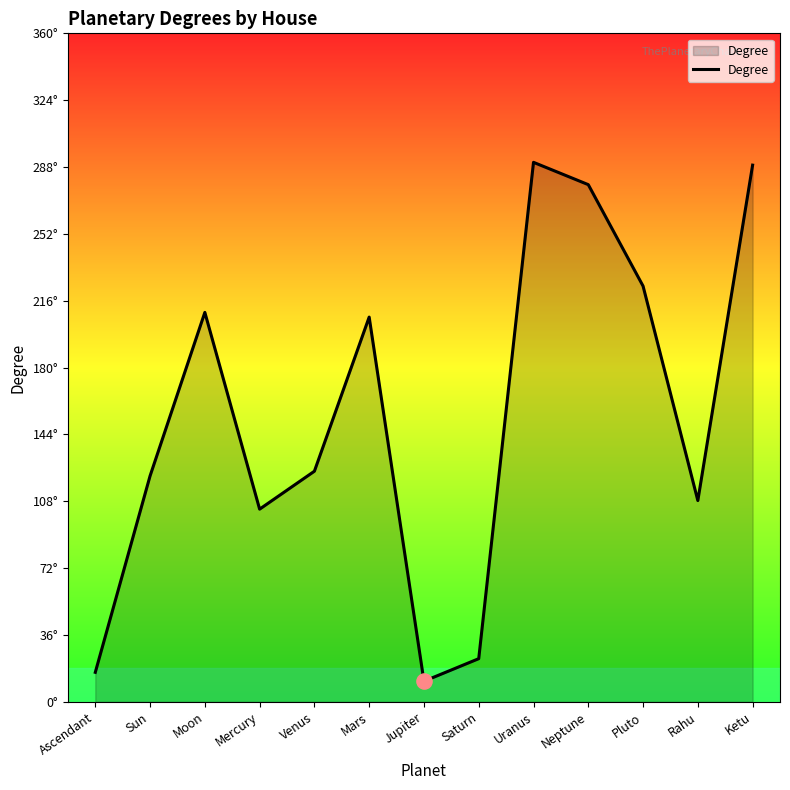

Approximately how many times larger is the value at Mercury compared to Venus?

0.8